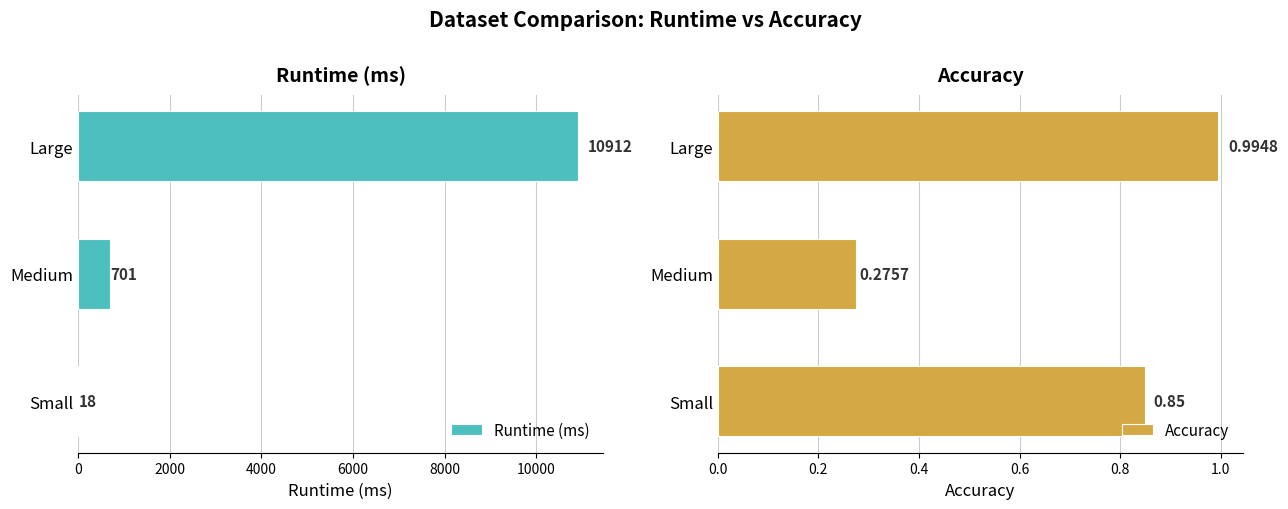

How many groups of bars are there?

3